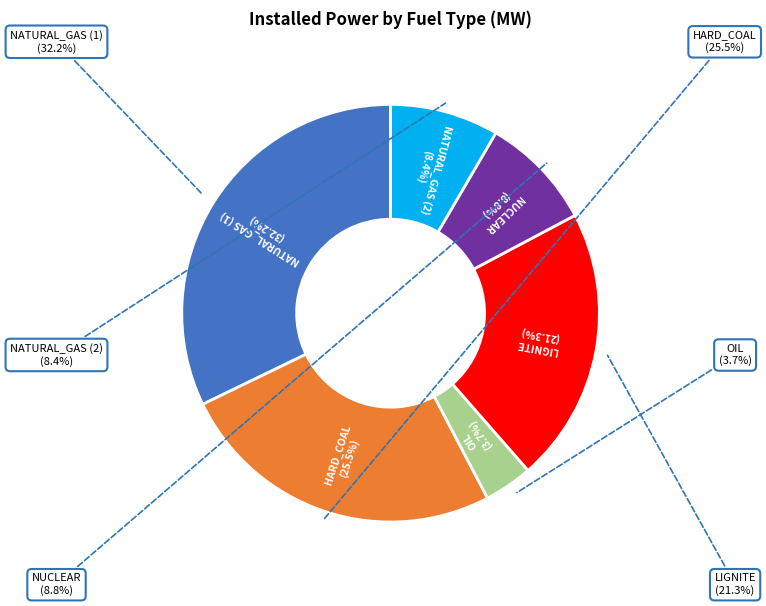

The HARD_COAL slice represents 26% of the pie. True or false?

True